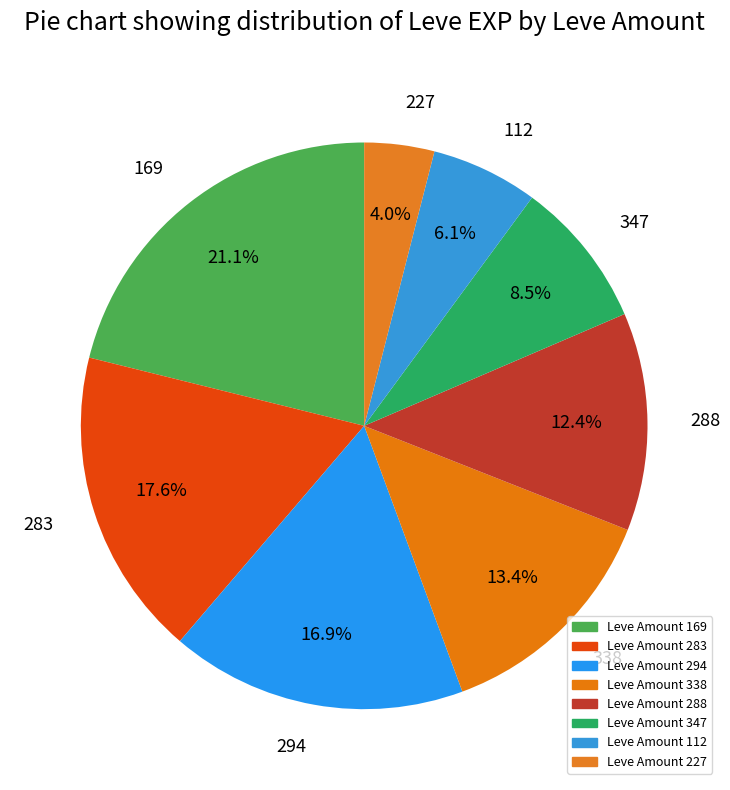

To the nearest percent, what is the difference between the 169 and 347 slice percentages?

13%